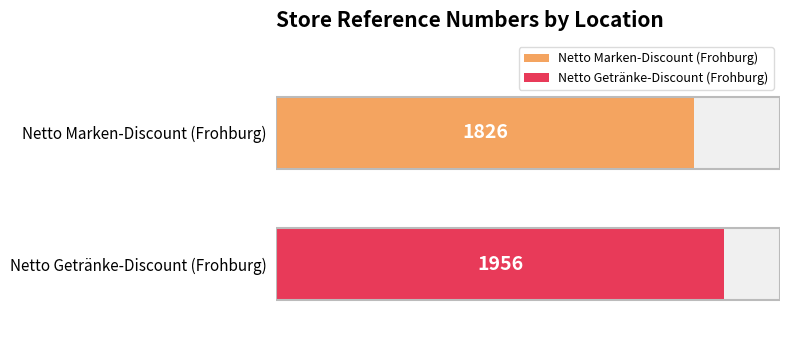

What is the difference between the values at Frohburg and Frohburg?

130